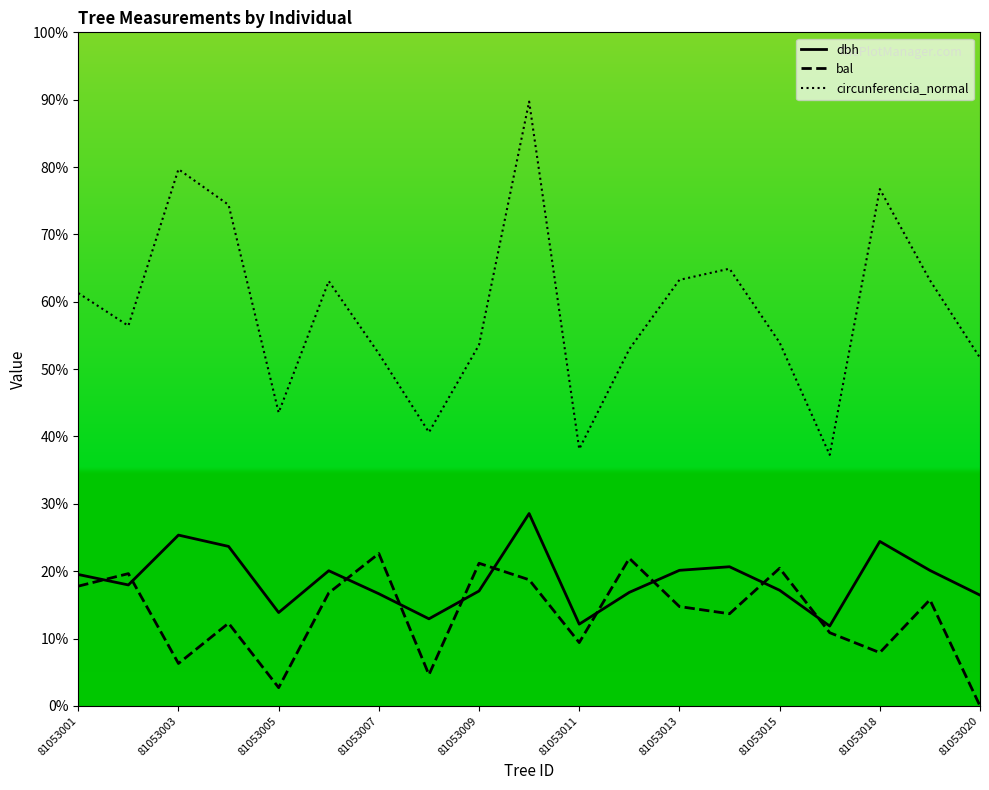

Which series has the largest total across all categories?

circunferencia_normal